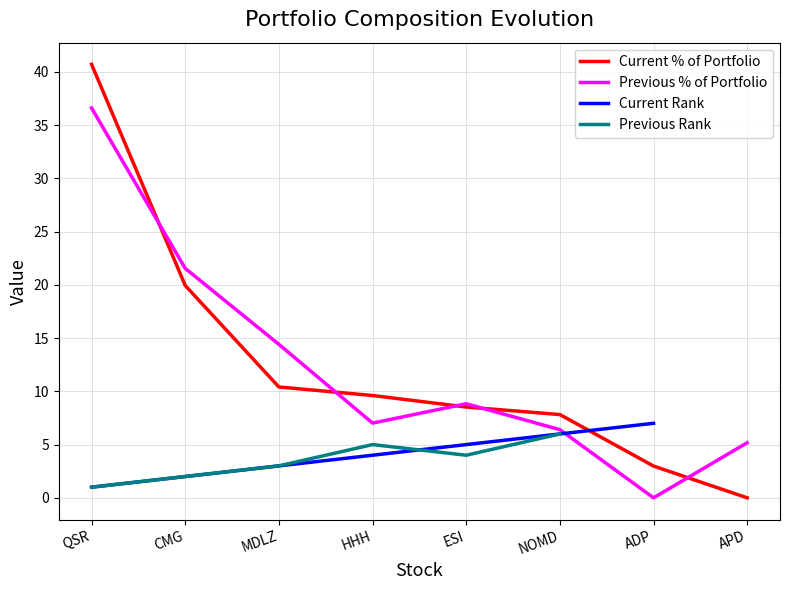

Which label corresponds to the largest value in the chart?

QSR